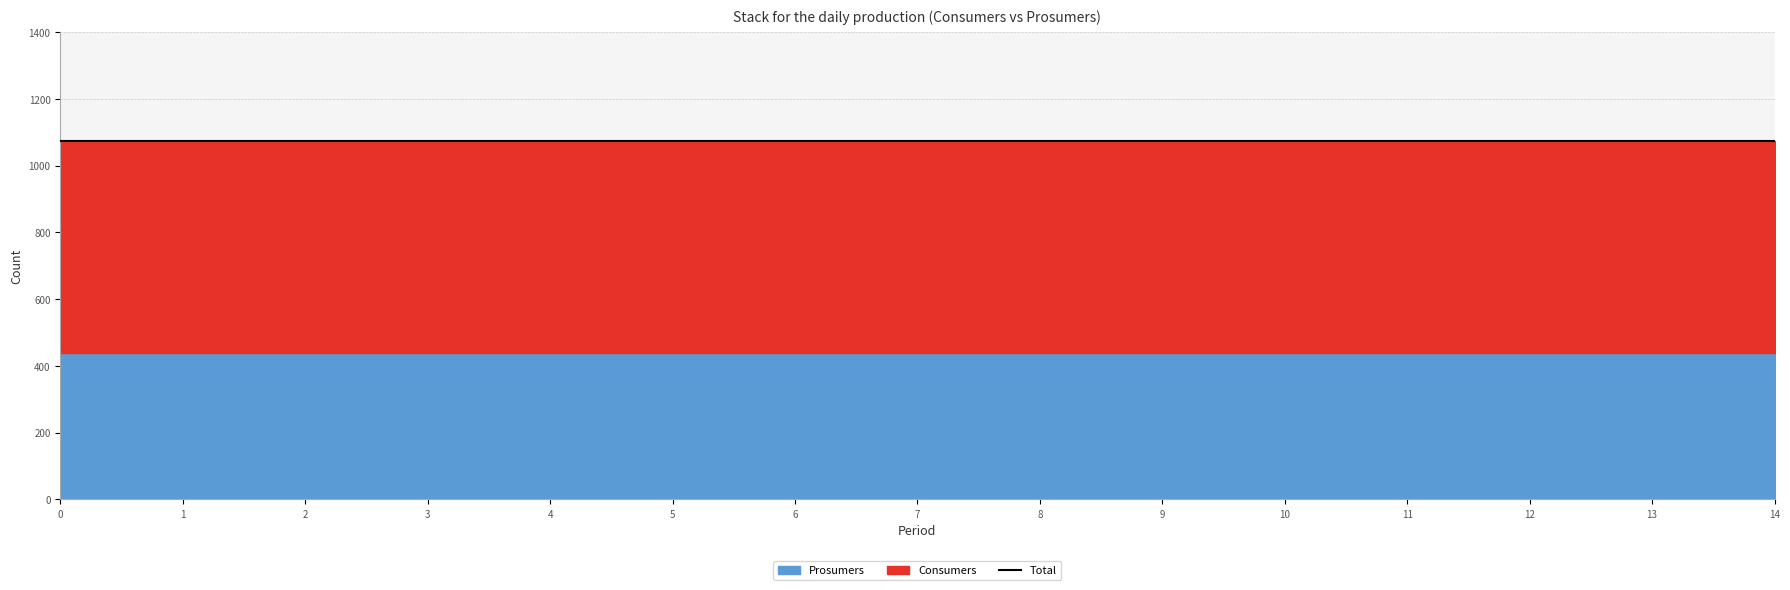

At 9, list the series in order from smallest to largest.

Prosumers, Consumers